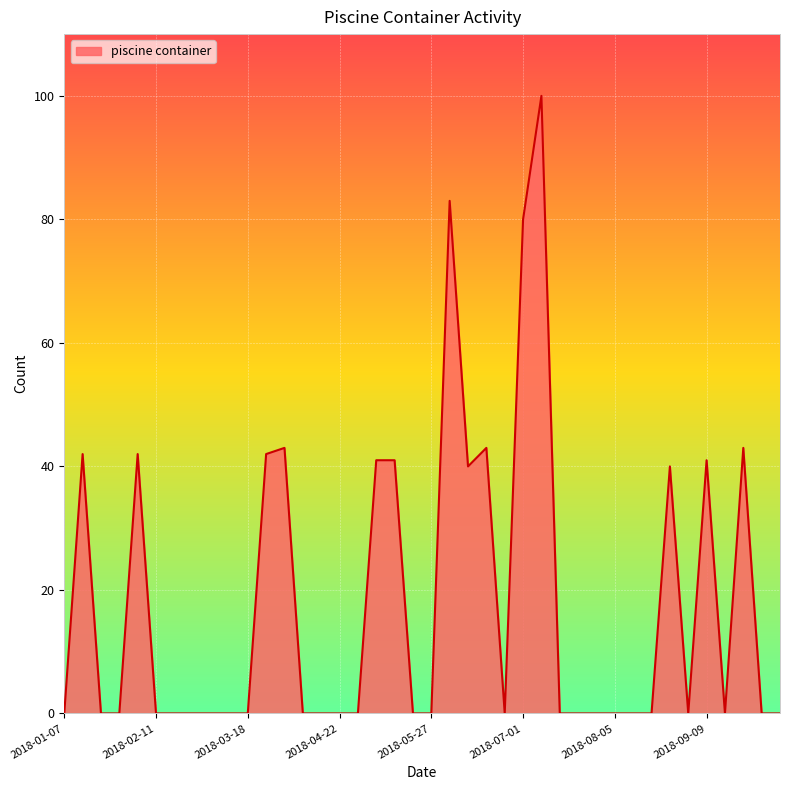

What is the sum of all values?

721